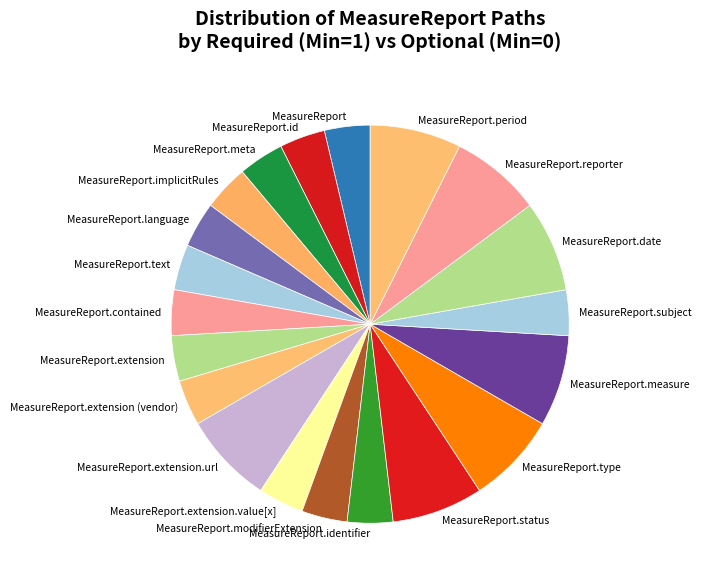

Which has a higher value, MeasureReport.contained or MeasureReport.period?

MeasureReport.period